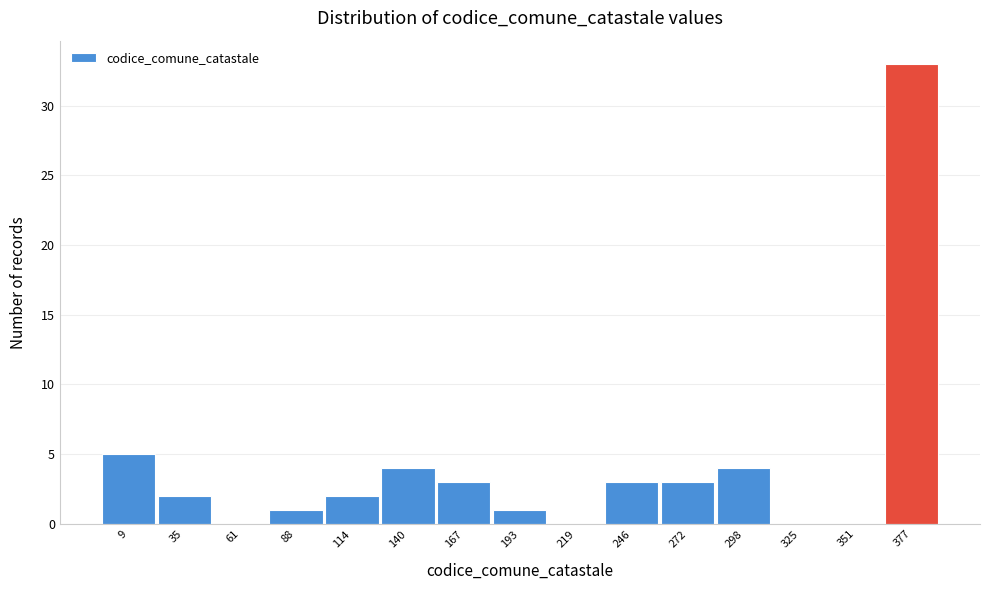

Reading left to right, what are all the values shown in this chart?

9=5	35=2	61=0	88=1	114=2	140=4	167=3	193=1	219=0	246=3	272=3	298=4	325=0	351=0	377=33